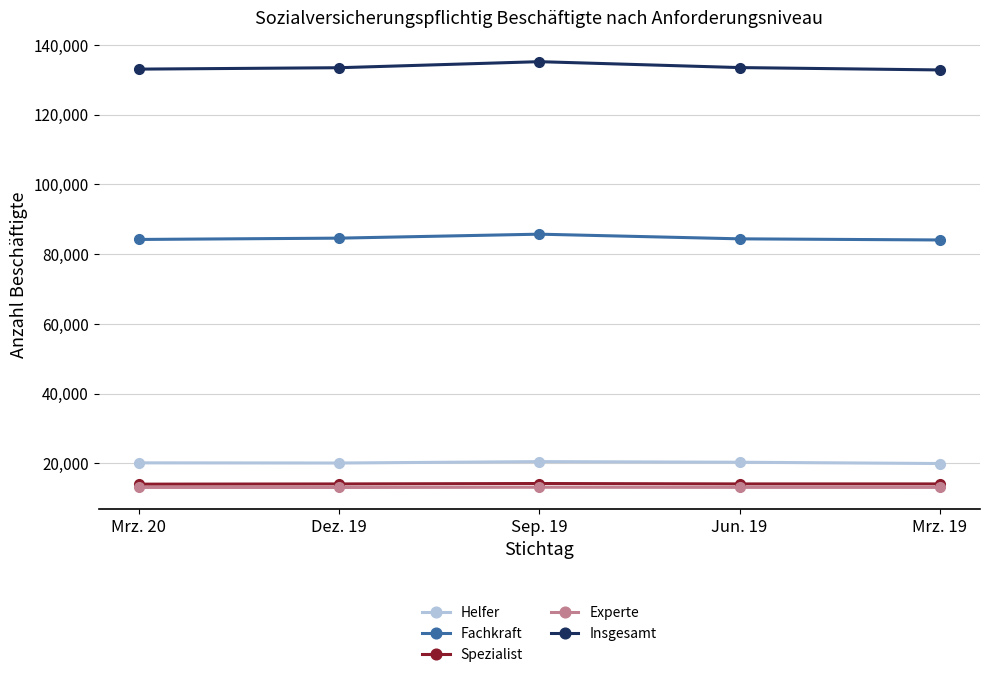

True or false: Experte has a value of 17532 at Dez. 19.

False